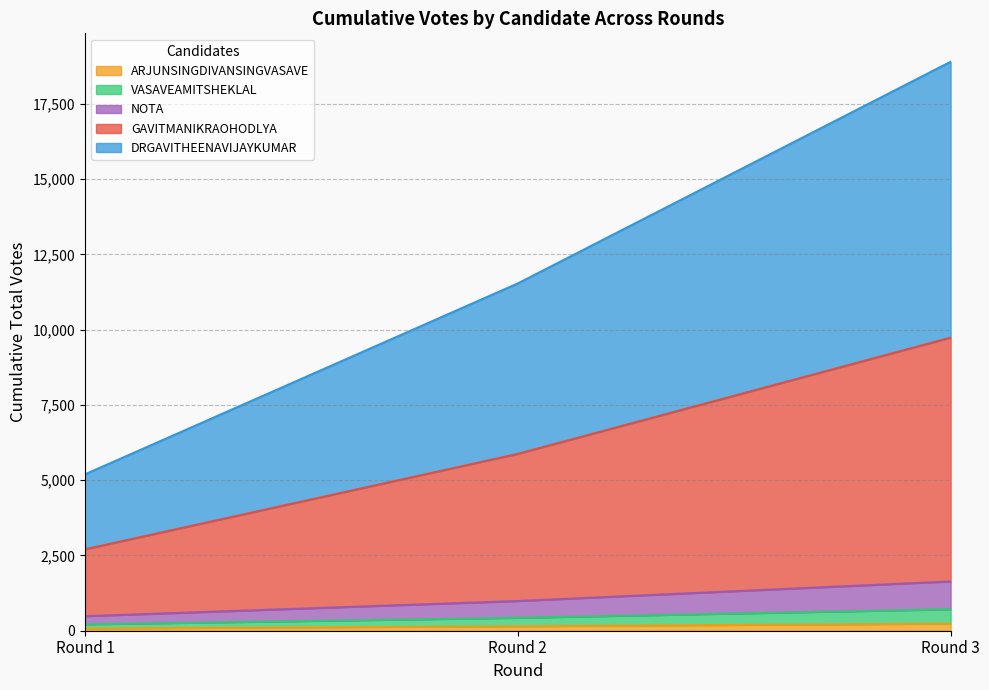

At which category is the sum across all series the highest?

Round 3